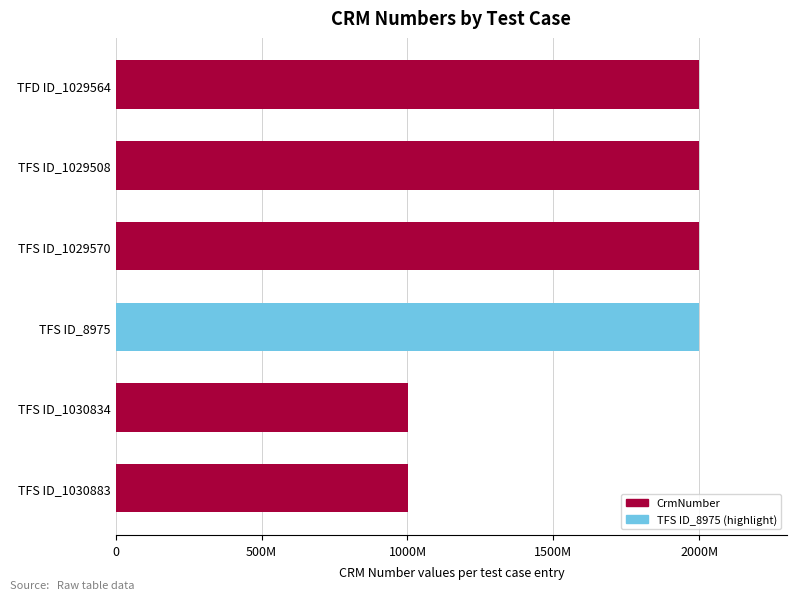

Does the chart contain any negative values?

No